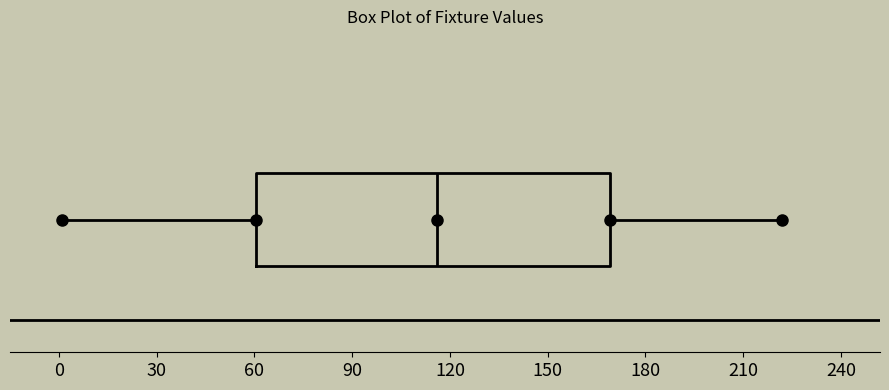

Transcribe this box plot: give where the median line is, the range the box spans, and where the two whiskers end, as read against the x-axis. The values are not printed on the chart, so give them approximately, as read against the axis.

median 115, box 60 to 170, whiskers 0 to 220